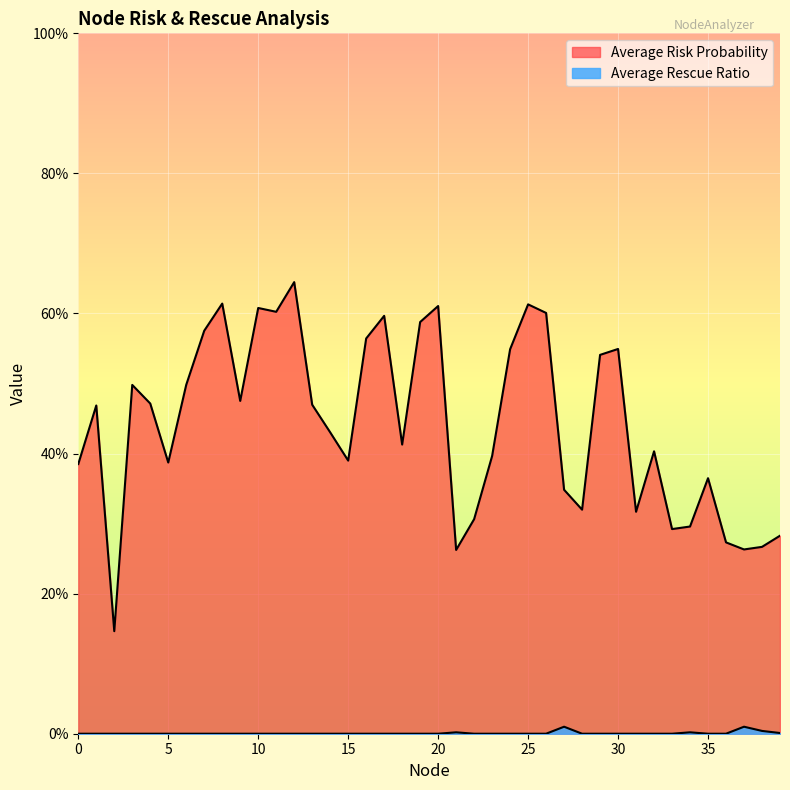

Reading right to left, extract all data points from this chart.

Average Risk Probability: 0.3	0.3	0.3	0.3	0.4	0.3	0.3	0.4	0.3	0.5	0.5	0.3	0.3	0.6	0.6	0.5	0.4	0.3	0.3	0.6	0.6	0.4	0.6	0.6	0.4	0.4	0.5	0.6	0.6	0.6	0.5	0.6	0.6	0.5	0.4	0.5	0.5	0.1	0.5	0.4
Average Rescue Ratio: 0.0	0.0	0.0	0.0	0.0	0.0	0.0	0.0	0.0	0.0	0.0	0.0	0.0	0.0	0.0	0.0	0.0	0.0	0.0	0.0	0.0	0.0	0.0	0.0	0.0	0.0	0.0	0.0	0.0	0.0	0.0	0.0	0.0	0.0	0.0	0.0	0.0	0.0	0.0	0.0